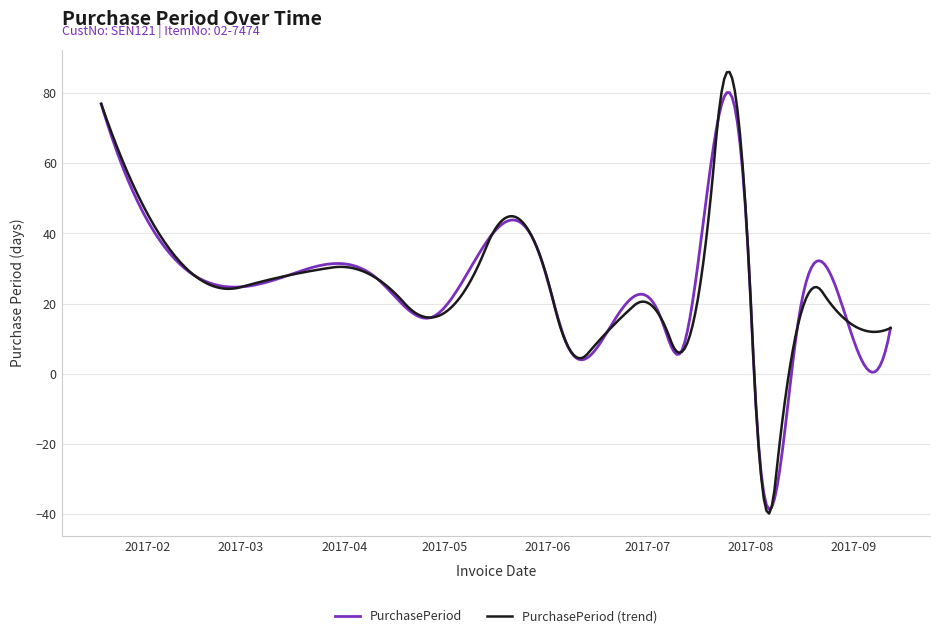

List the series in order of their peak value, highest first.

PurchasePeriod (trend), PurchasePeriod